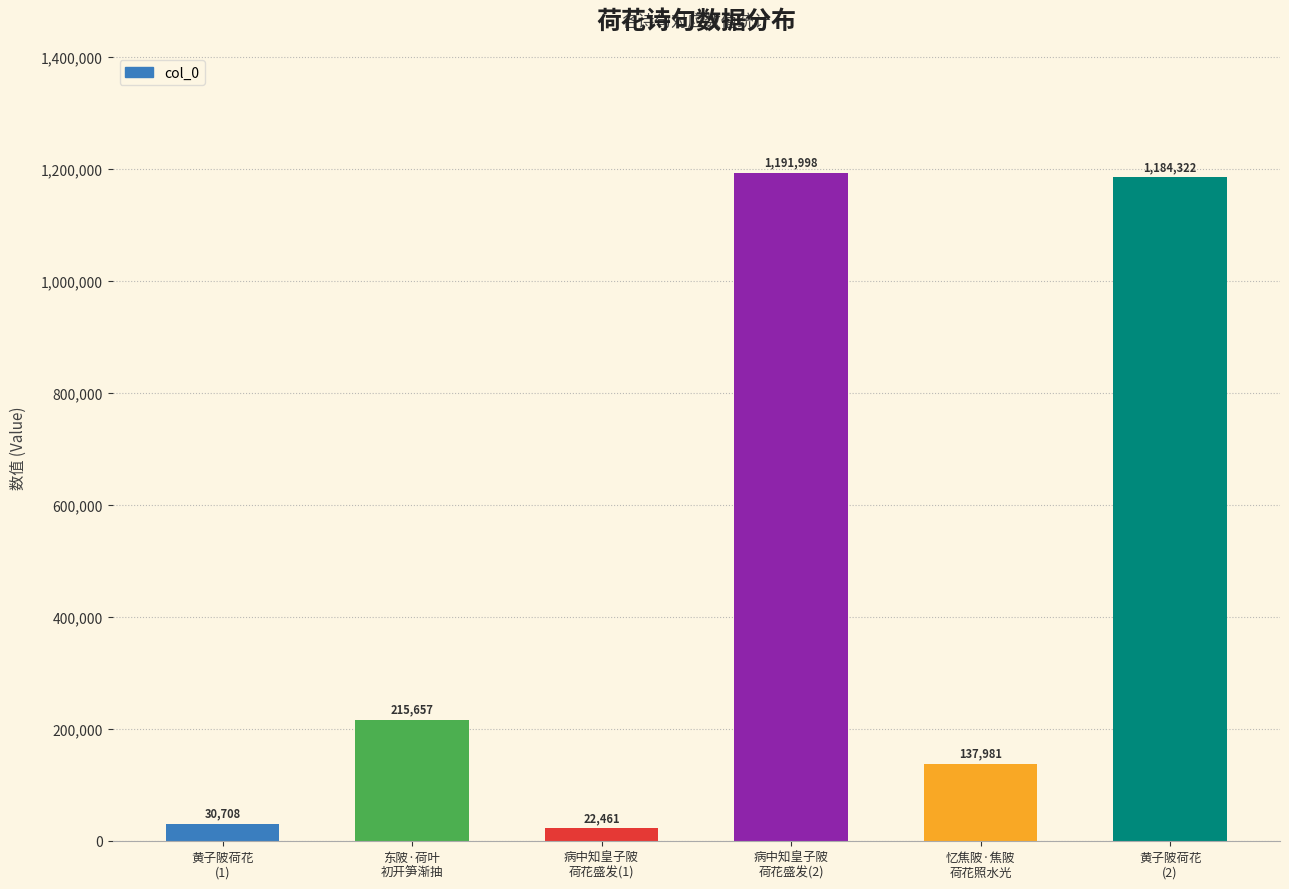

How many data points does each series have?

6